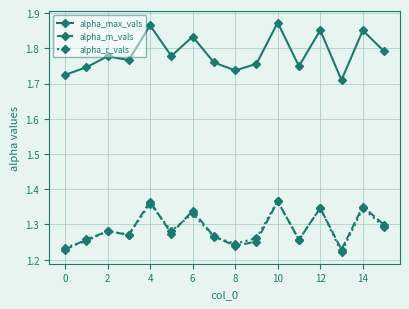

At how many categories does at least one series exceed 1?

16